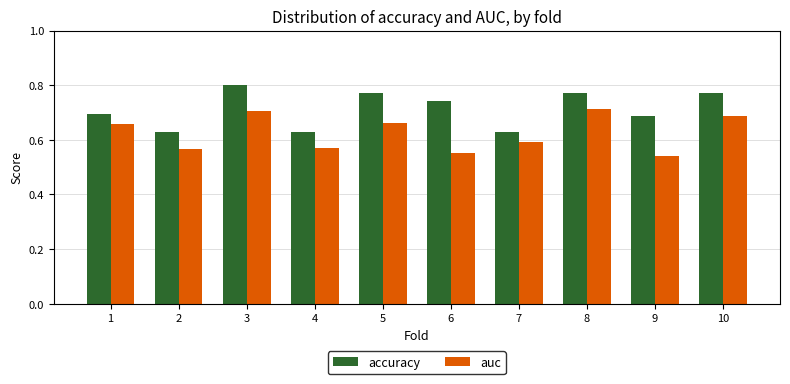

Rank the series at 4 from highest to lowest value.

accuracy, auc